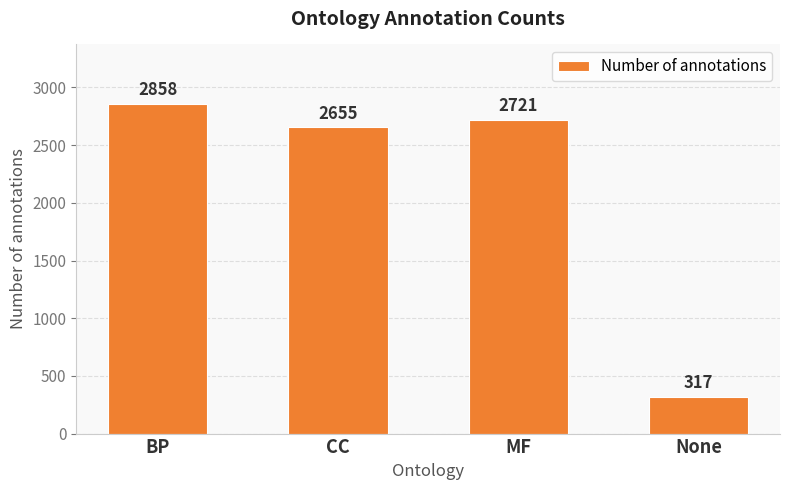

What is the sum of the values at None and CC?

2972